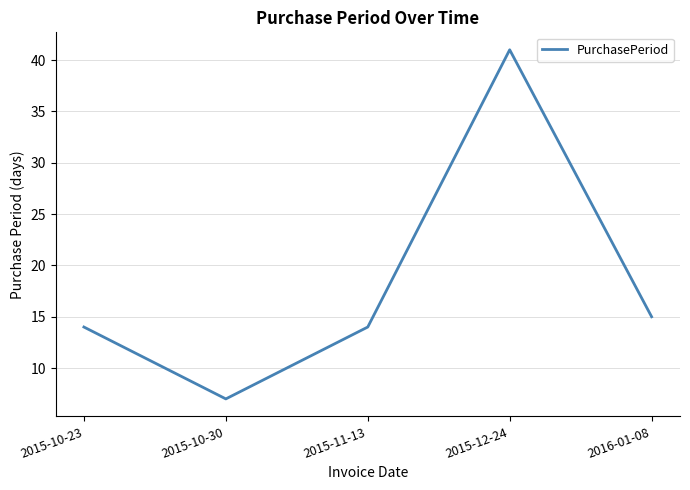

The value at 2015-10-23 is 8. True or false?

False